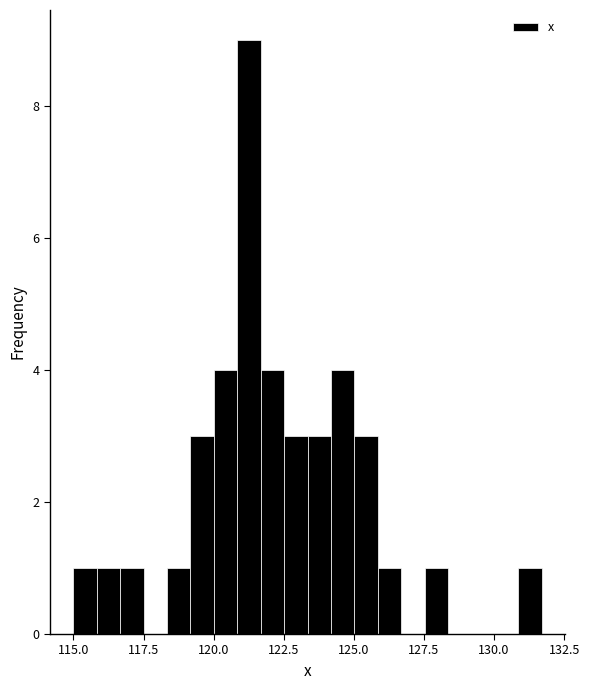

Read against the x-axis, roughly where is the centre of the tallest bar?

121.5